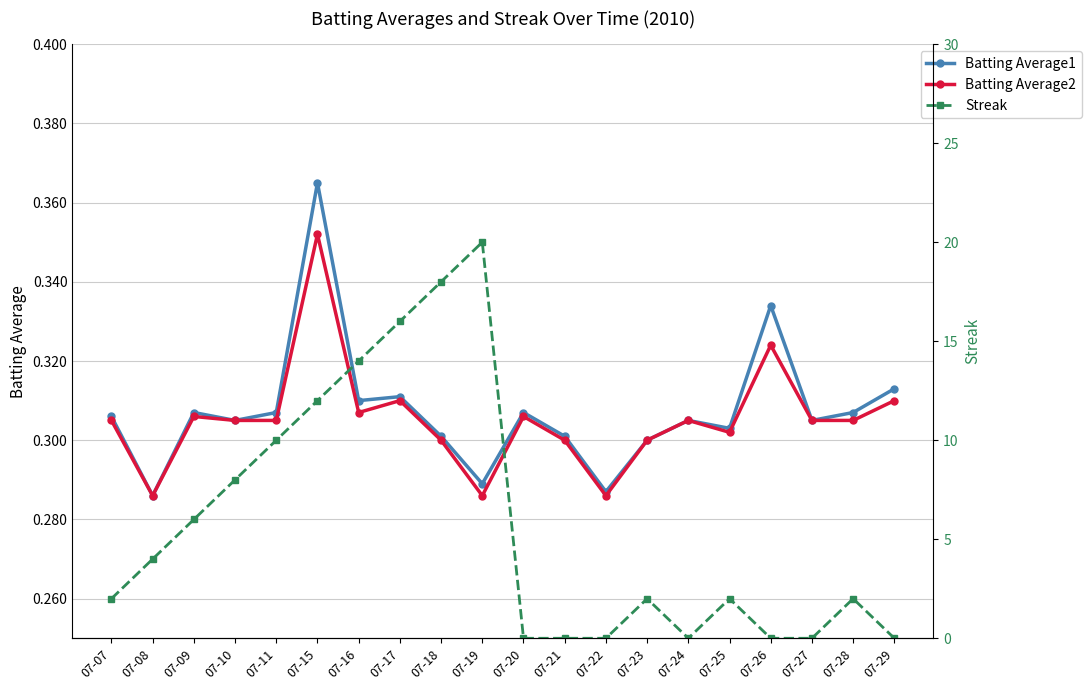

At which category does Streak reach its first local peak?

07-19